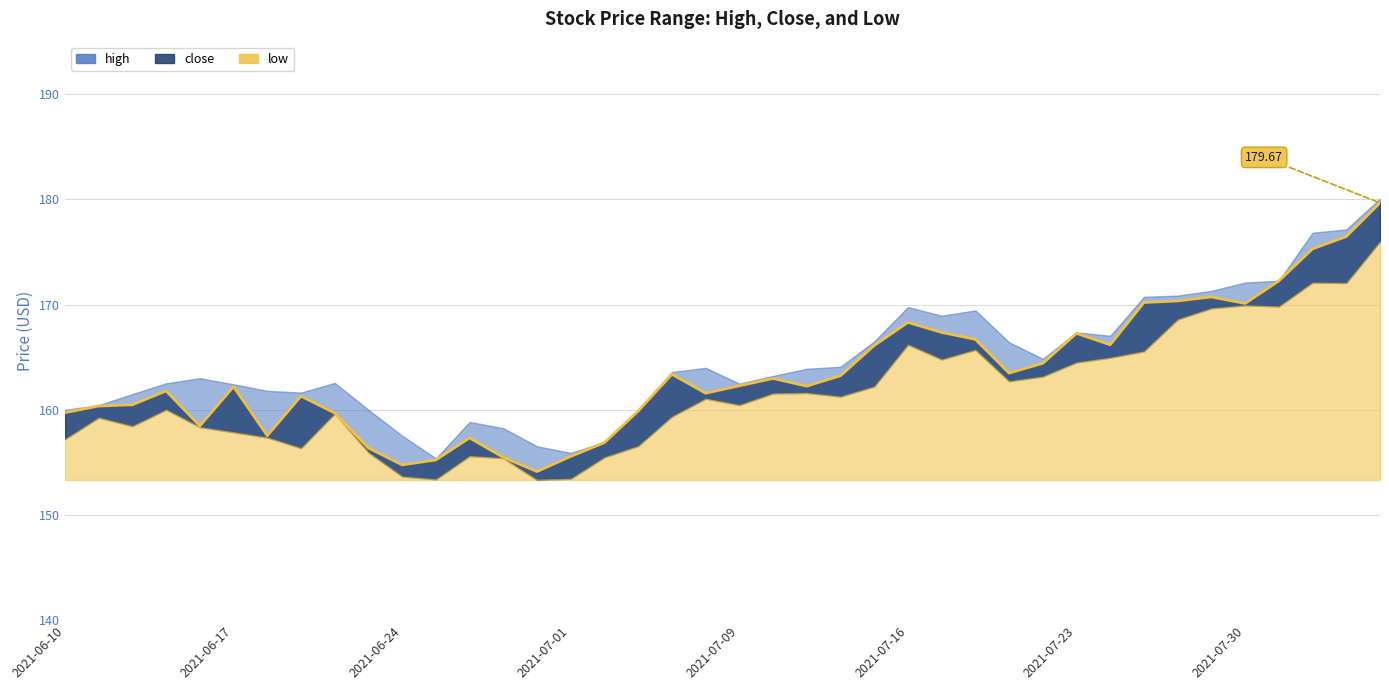

What is the total value across all series at 2021-07-19?

501.1